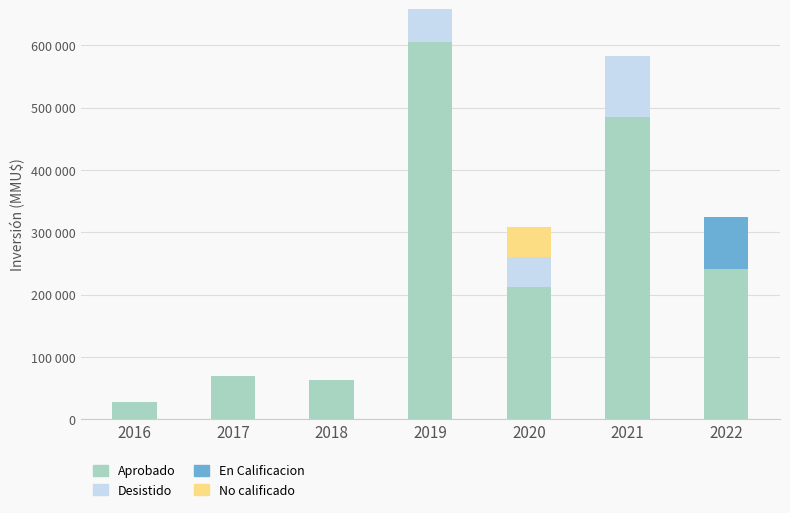

Does the chart contain stacked bars?

Yes